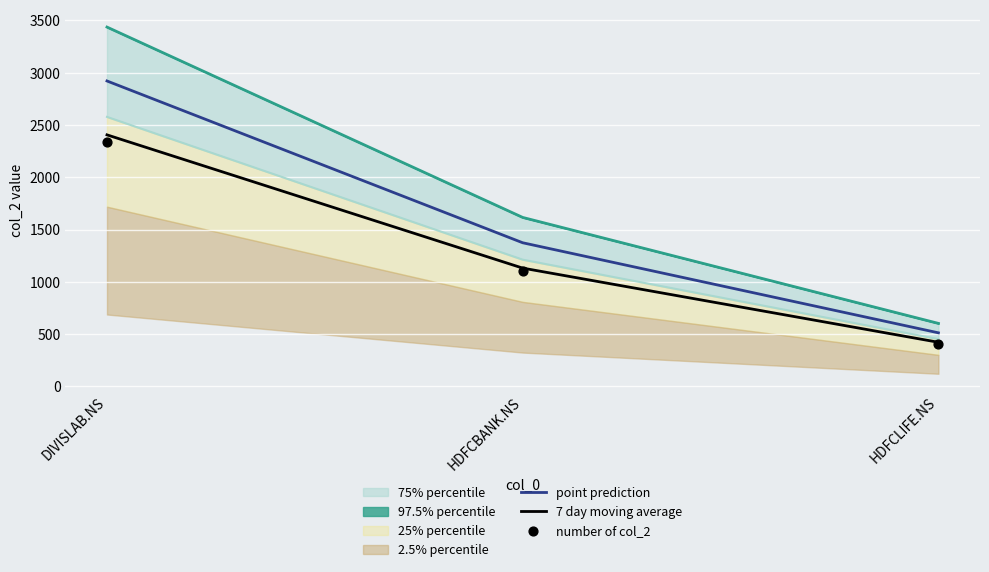

What is the lowest value of the 7 day moving average series?

421.6